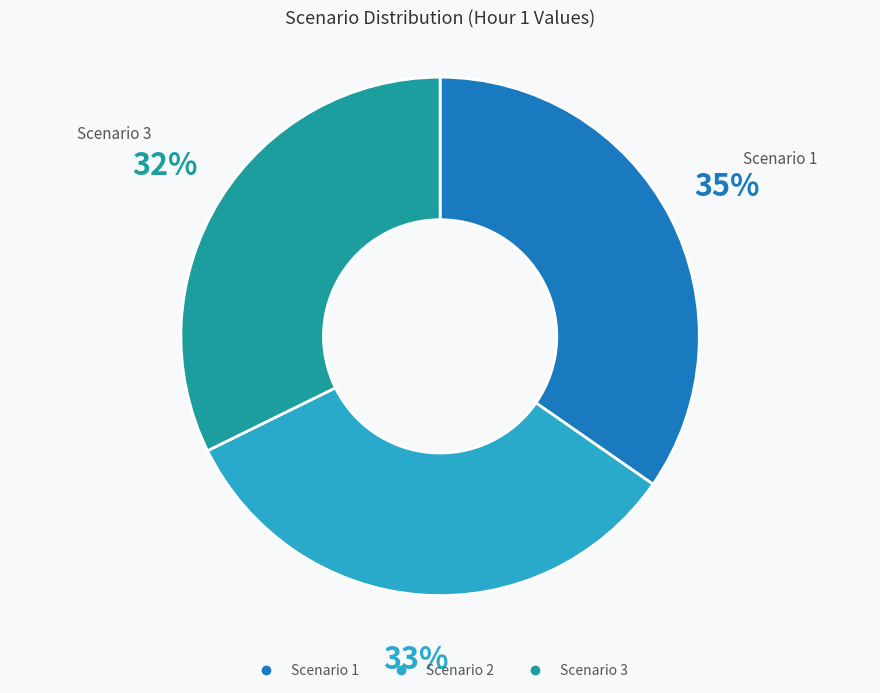

Count the number of slices in the pie.

3